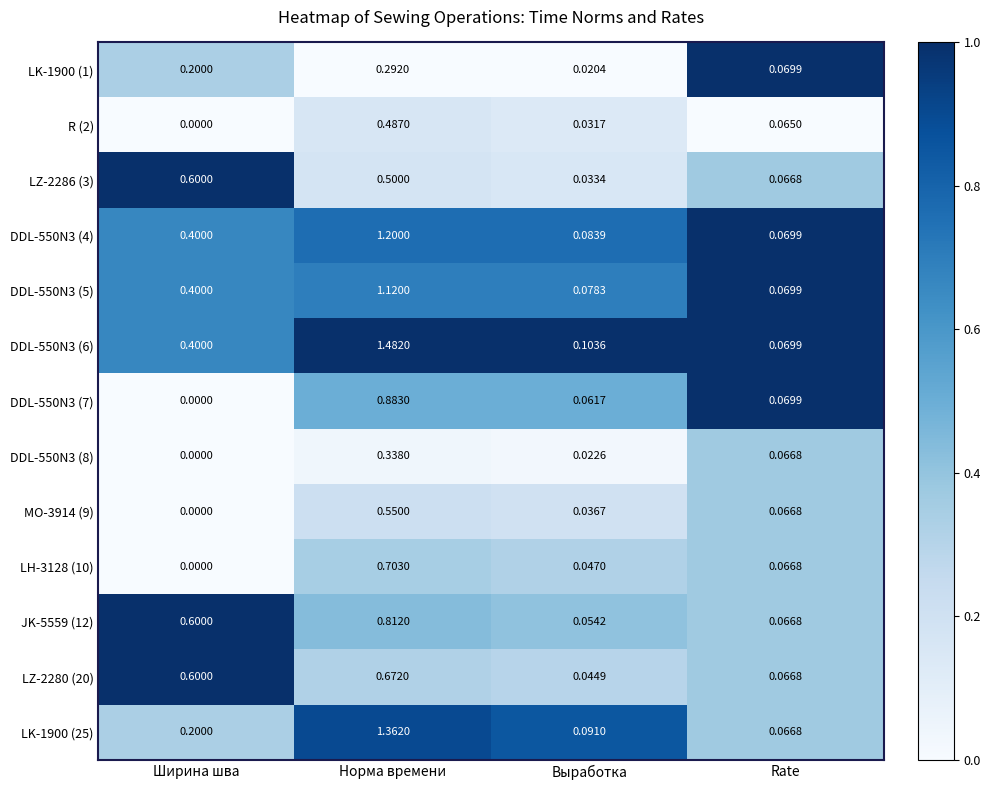

Which series changed the most between Ширина шва and Норма времени?

LK-1900 (25)